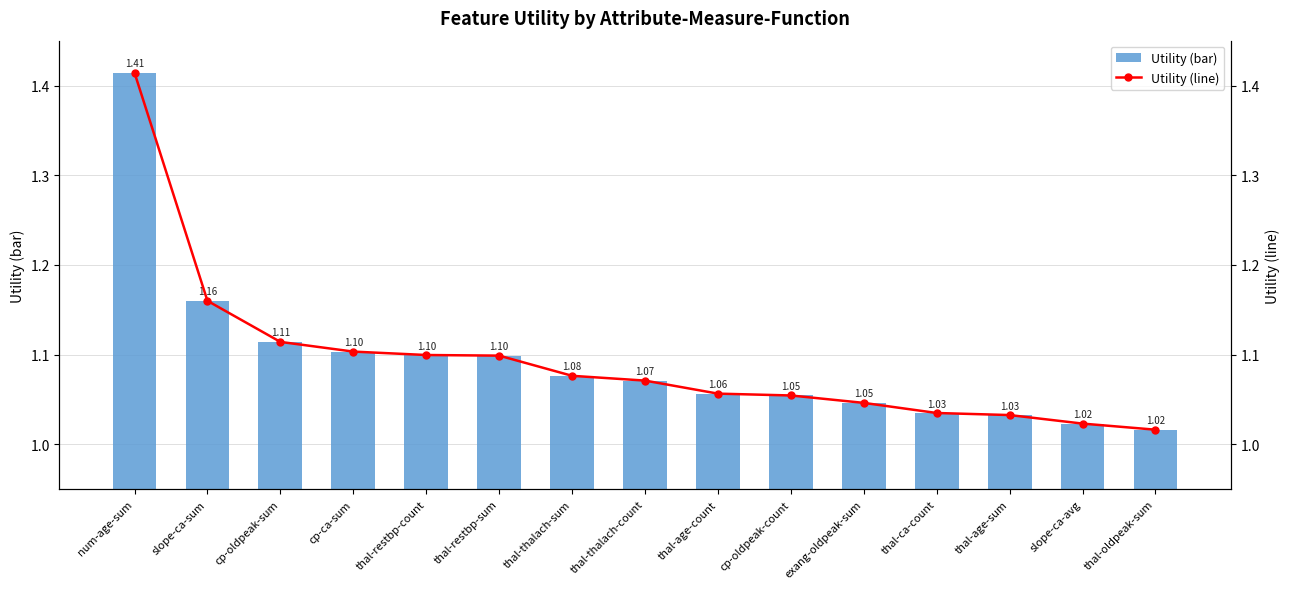

The value of Utility (bar) at thal-age-sum is 1.0. True or false?

True